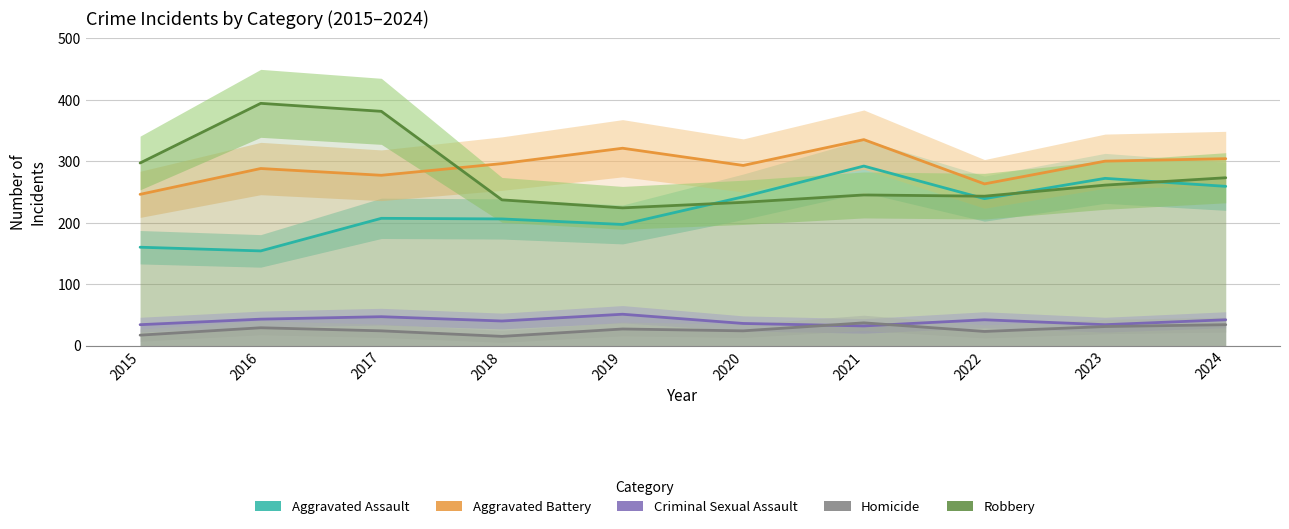

What is the average value of the Robbery series?

279